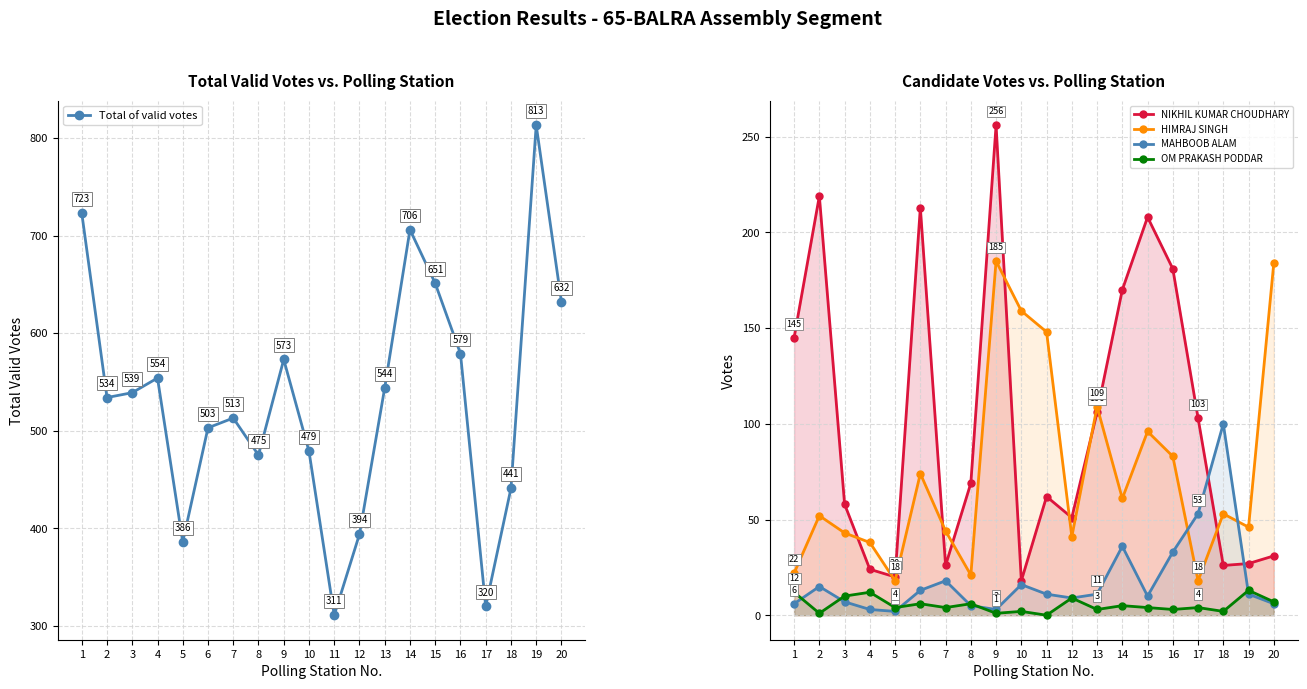

The HIMRAJ SINGH series shows 52 at 2. True or false?

True